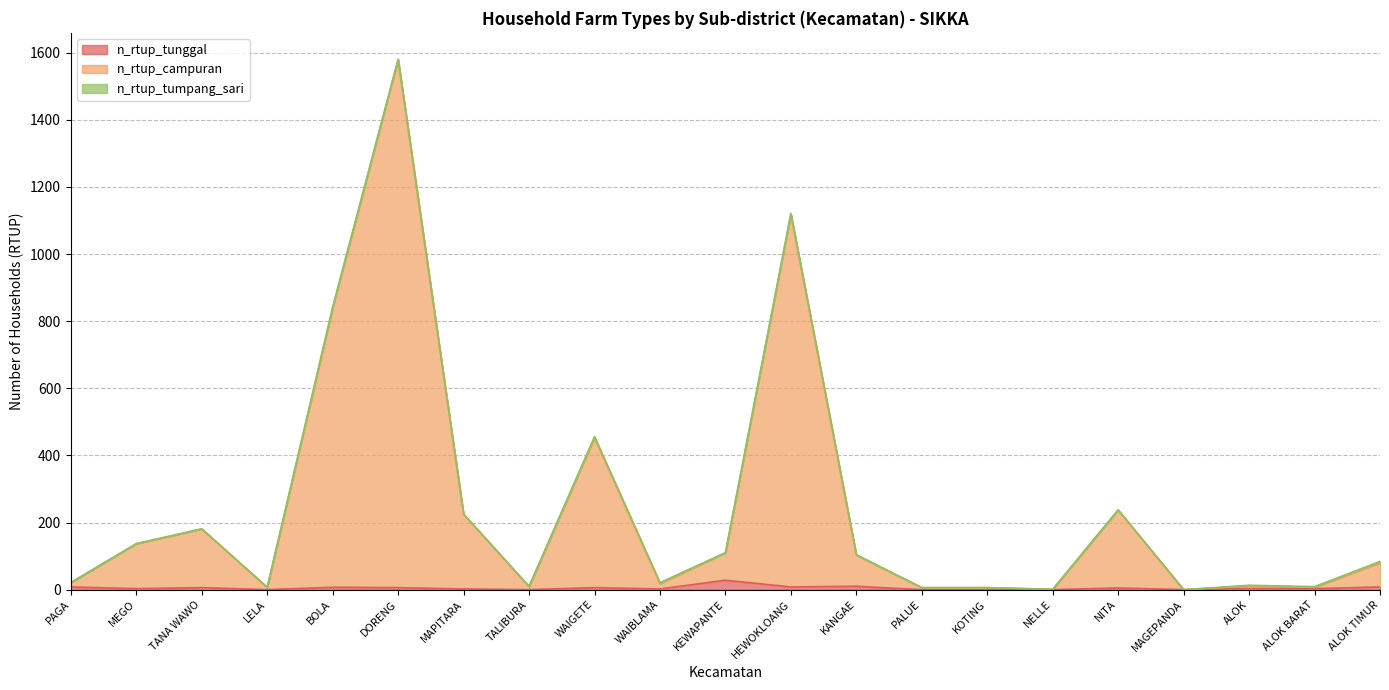

At which category is the sum across all series the highest?

DORENG